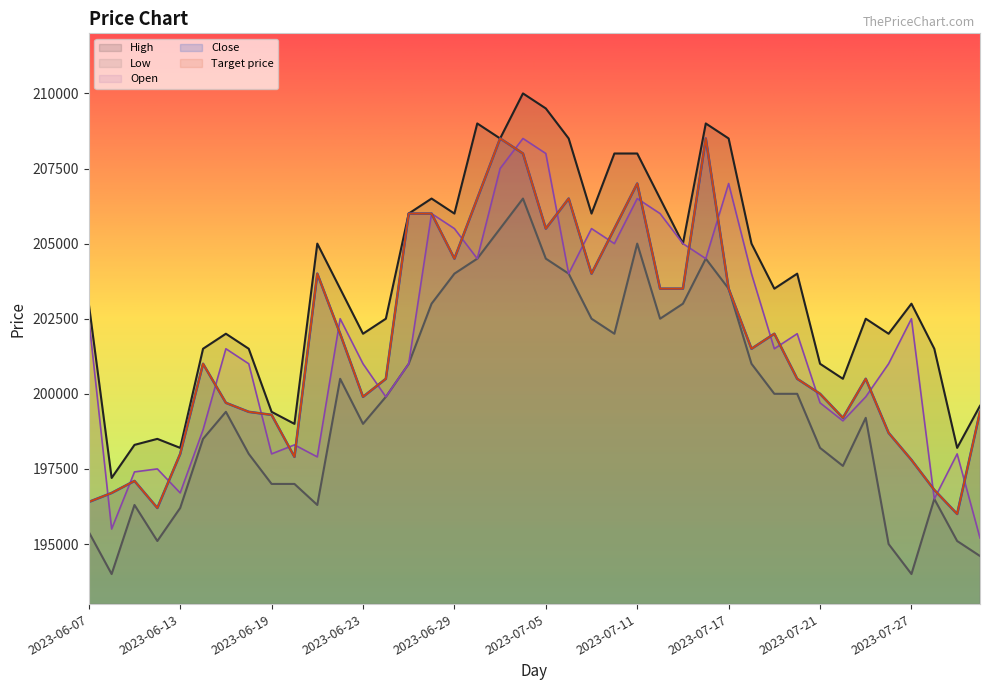

What is the difference between the Low values at 2023-07-17 and 2023-07-31?

8400